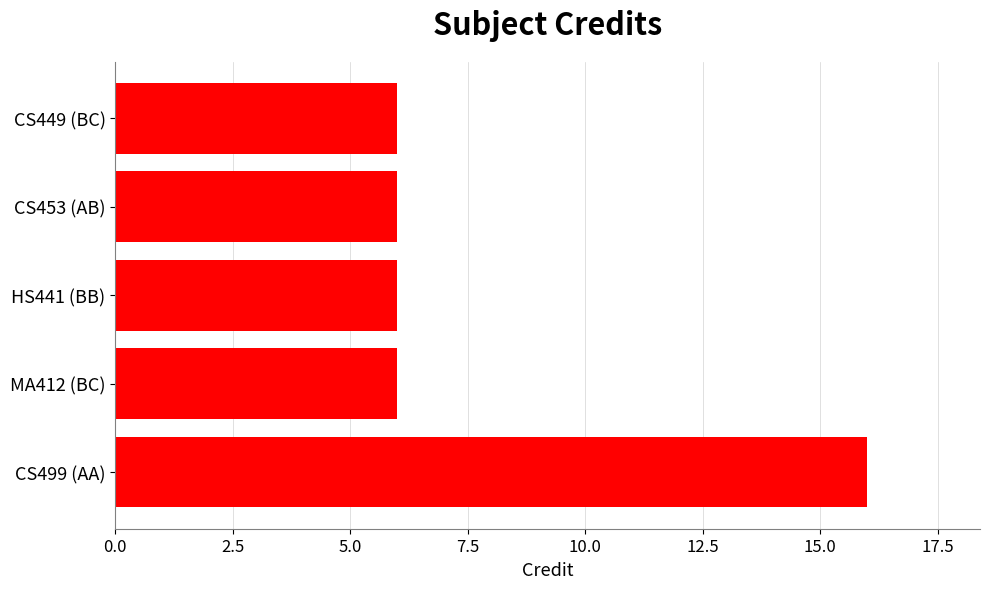

Is it true that the value at CS453 (AB) is 6?

True